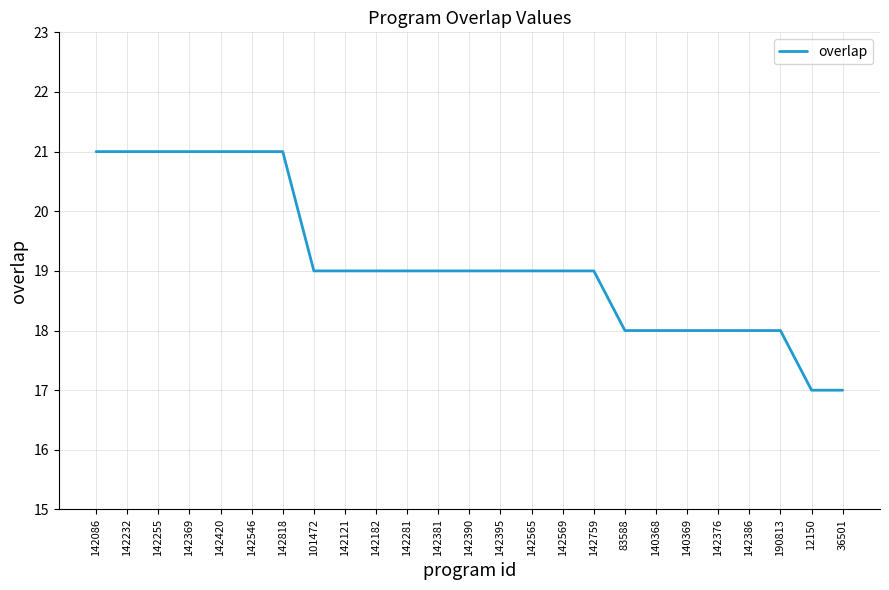

What is the difference between the maximum and minimum values?

4